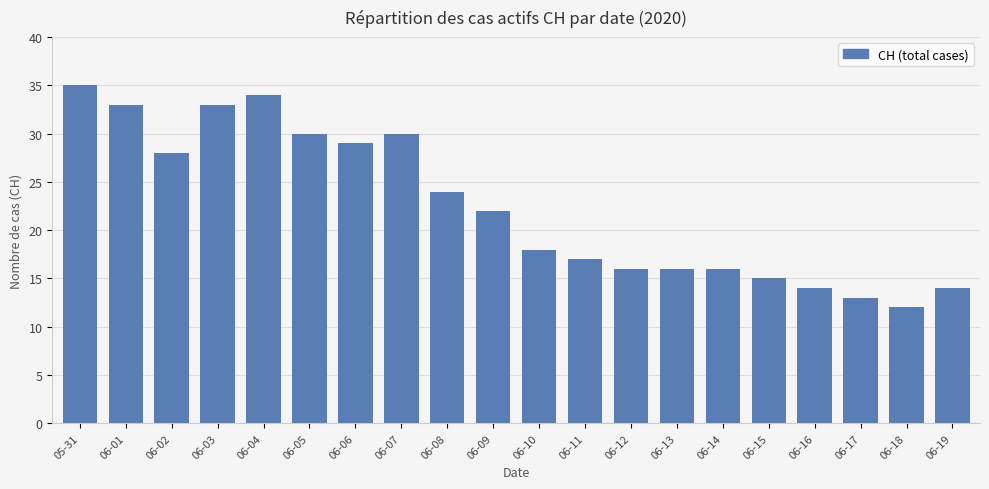

Where does the data first go above 22?

05-31